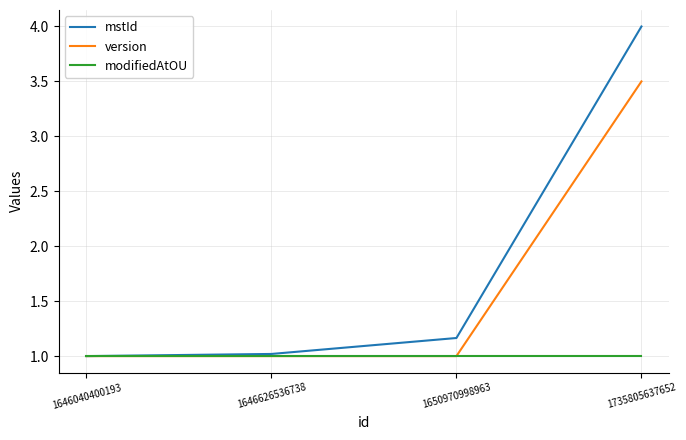

What is the total value across all series at 1735805637652?

8.5